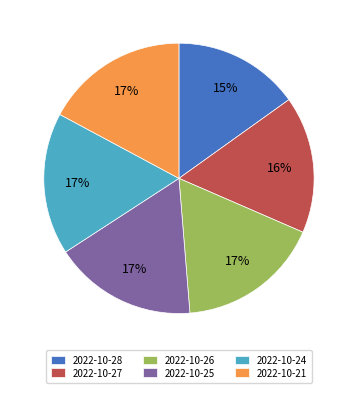

To the nearest percent, what is the average slice percentage?

17%